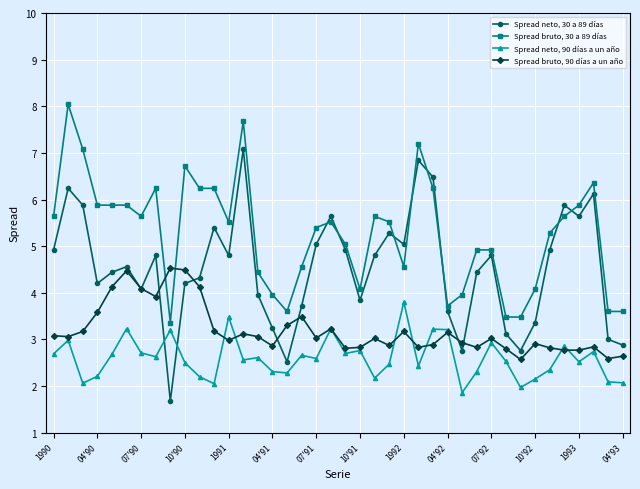

What is the maximum value shown in the chart?

8.0